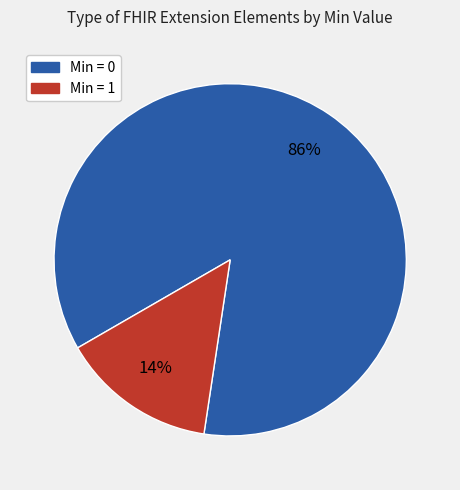

How many segments does this pie chart have?

2